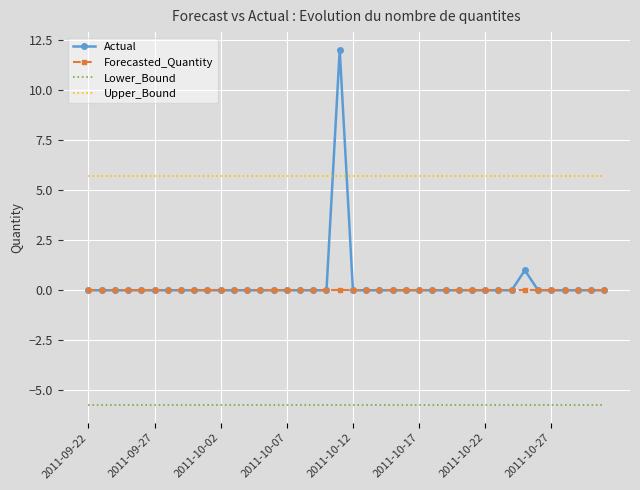

What is the maximum value shown in the chart?

12.0